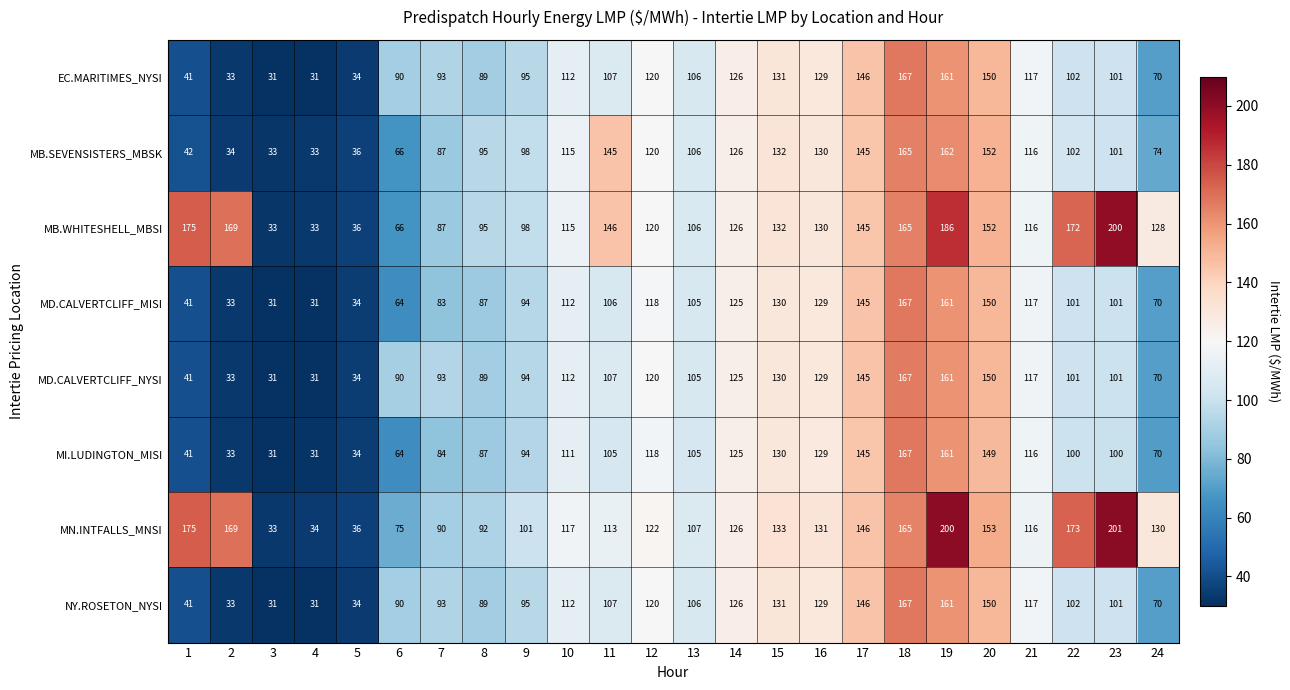

Where does the MB.SEVENSISTERS_MBSK series first go above 106?

10